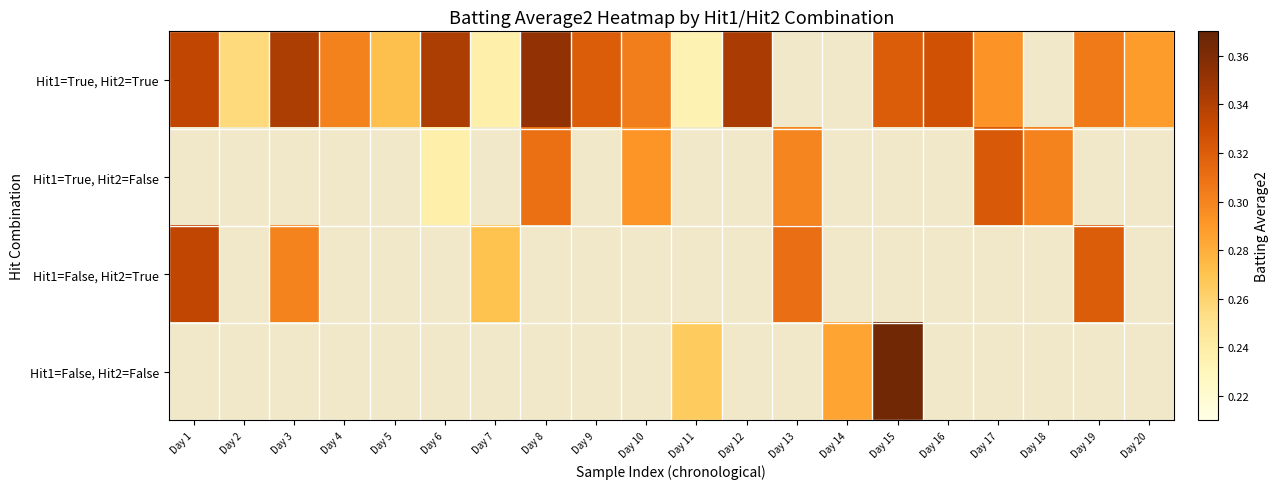

Where does the Hit1=True, Hit2=False series first go above 0?

Day 6